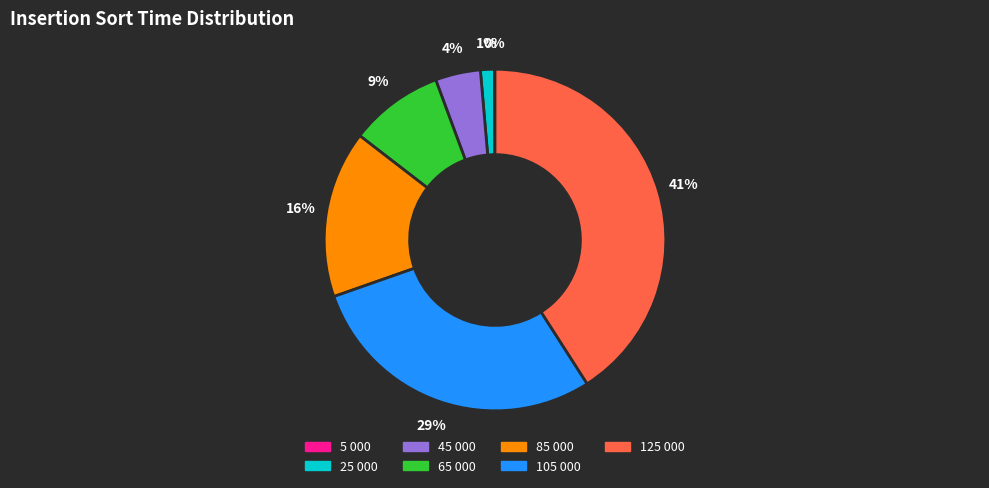

Is there a majority slice in this chart?

No